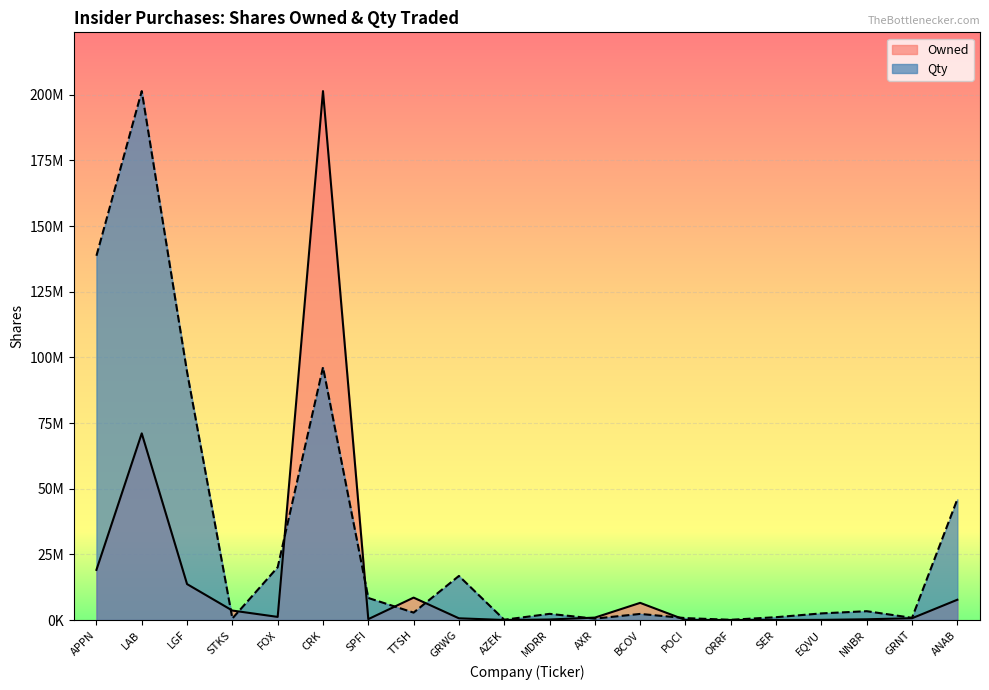

Which series has the widest spread of values?

Owned